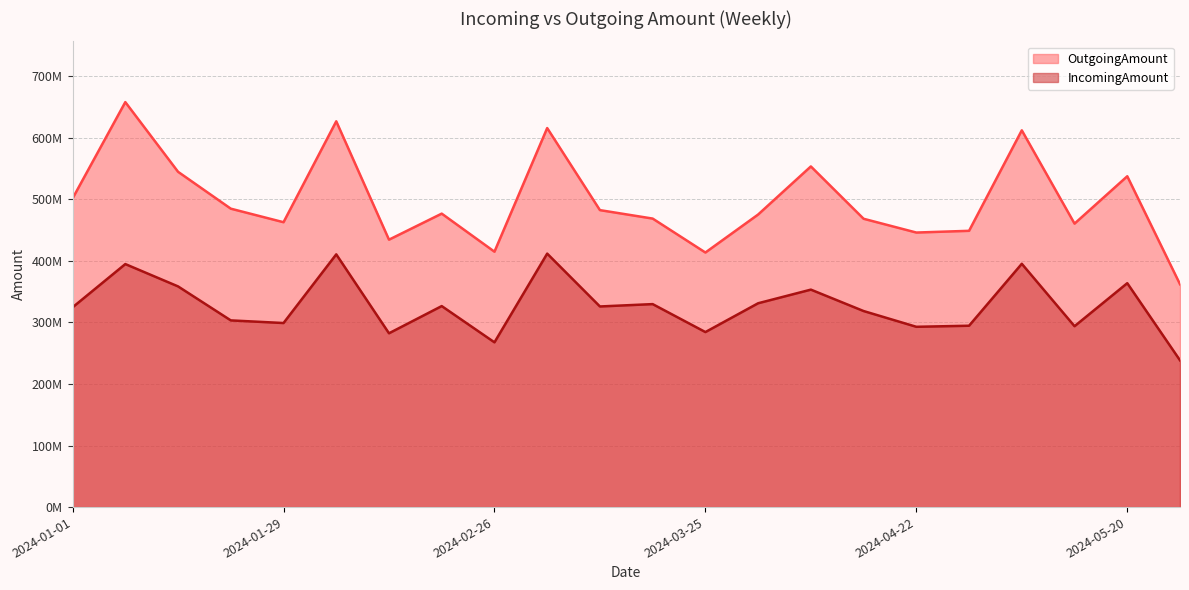

Rank the series at 2024-02-19 from highest to lowest value.

OutgoingAmount, IncomingAmount